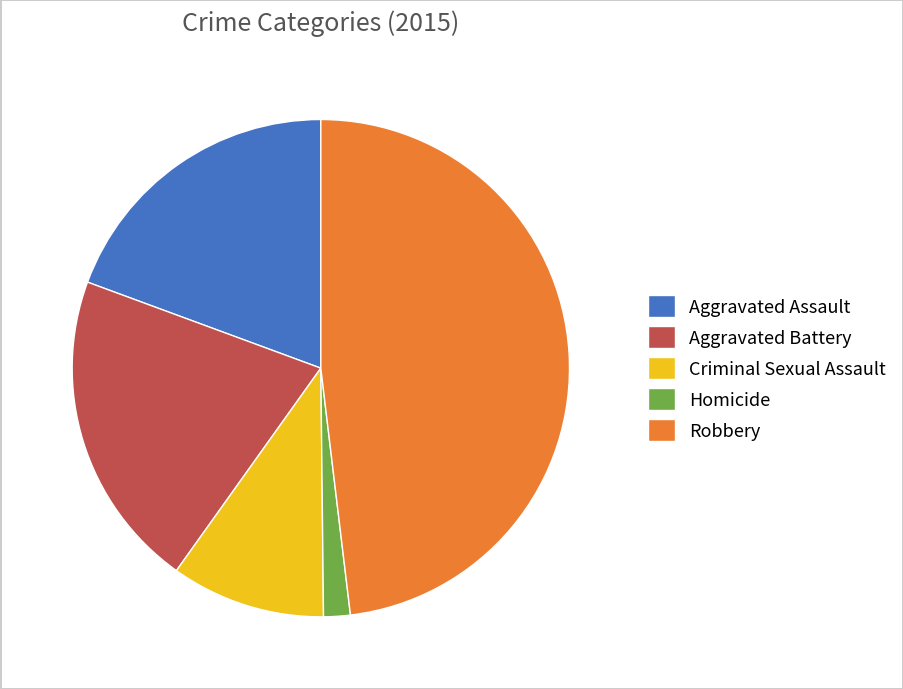

True or false: Homicide accounts for 2% of the total.

True